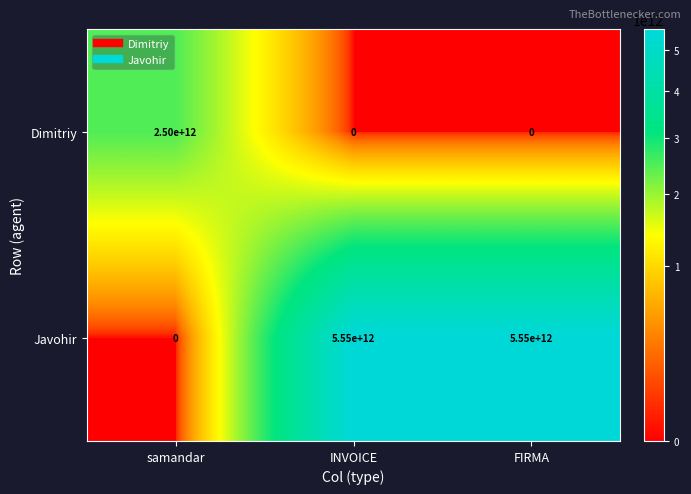

Count the number of data series in this chart.

2